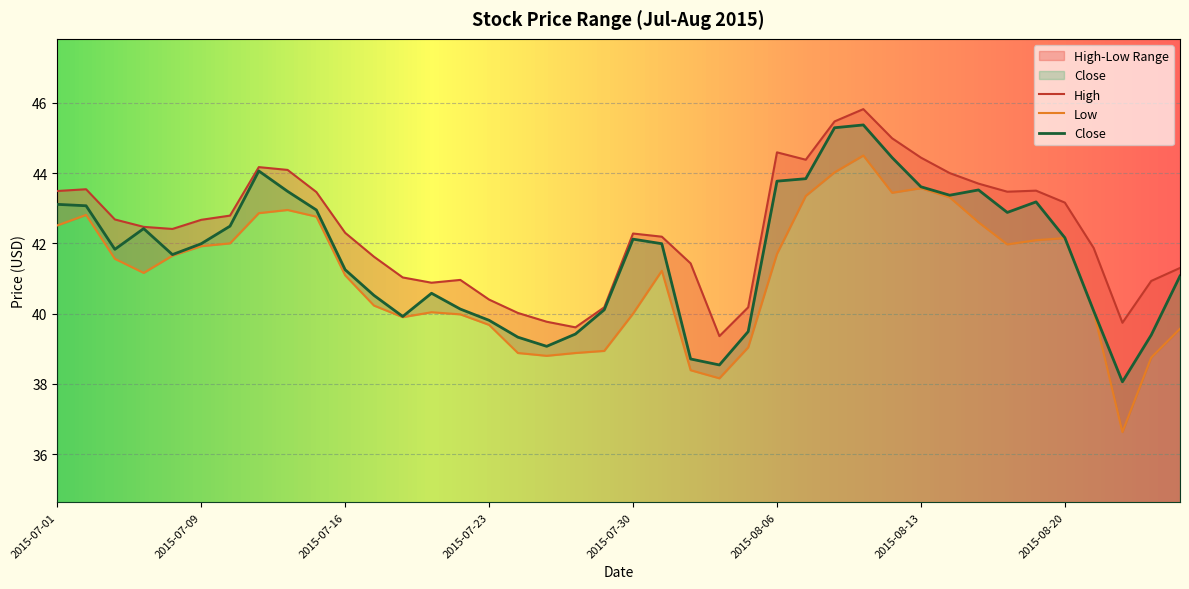

True or false: Close has a value of 43.1 at 2015-07-01.

True